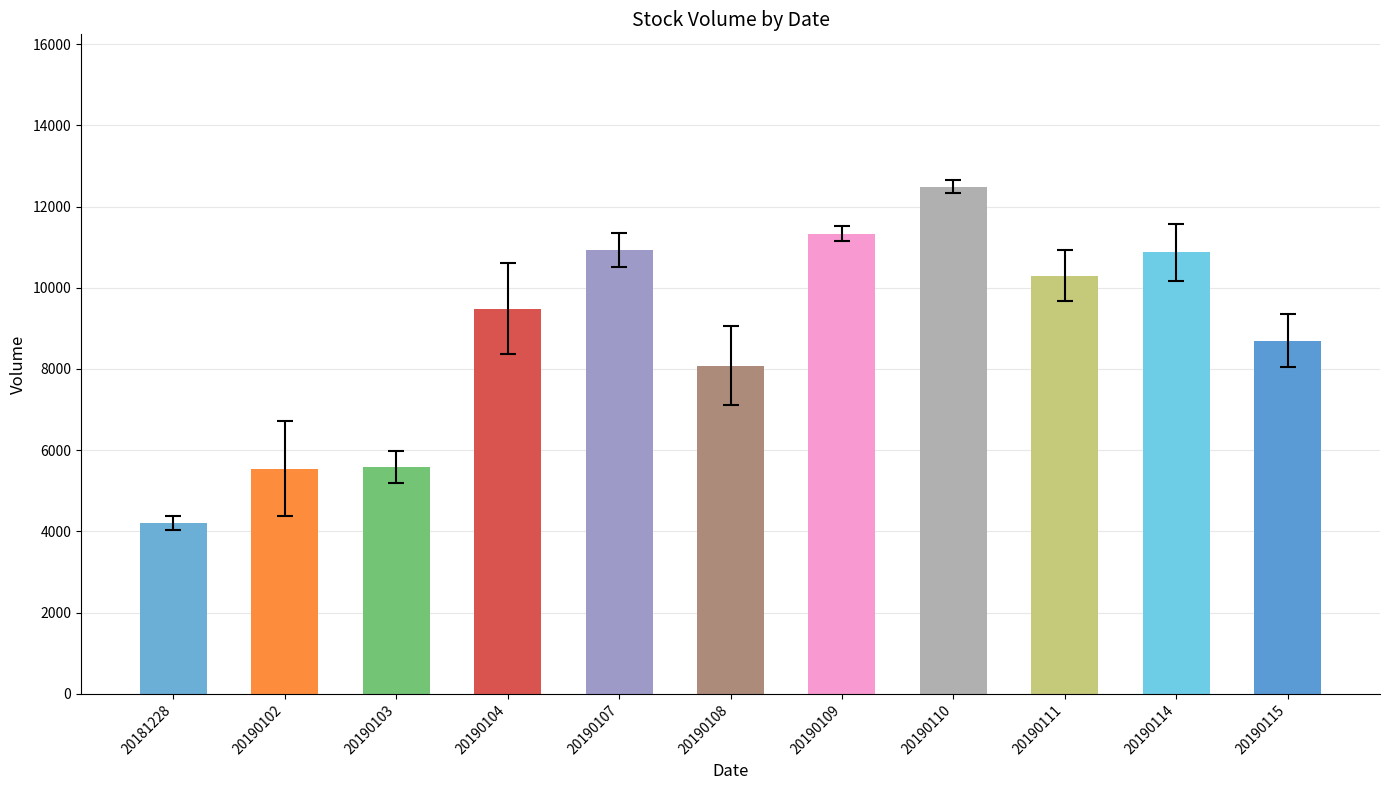

Which has a higher value, 20190115 or 20190114?

20190114